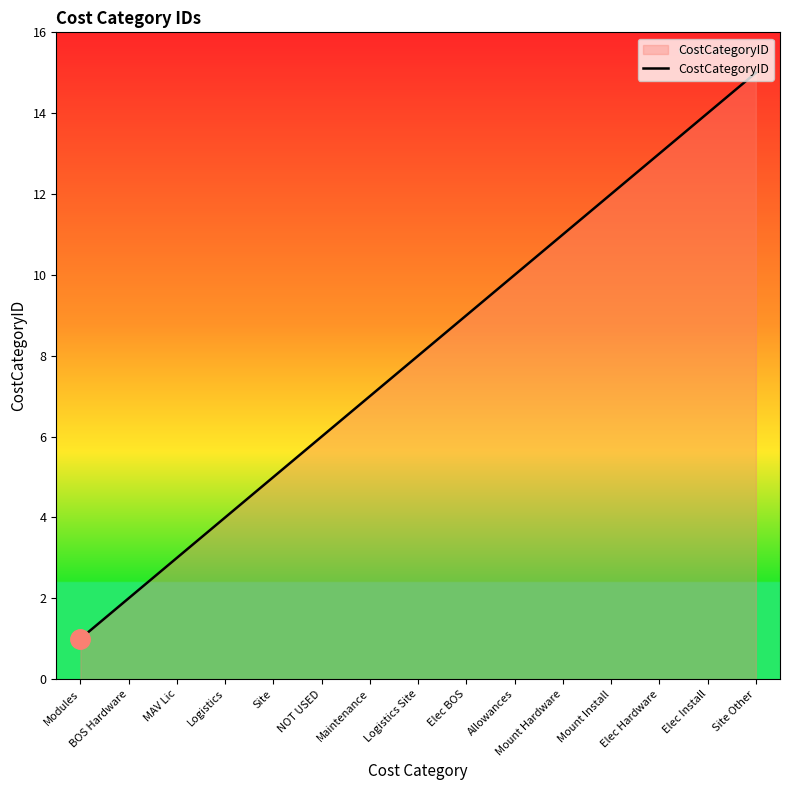

Does the chart have visible grid lines?

No